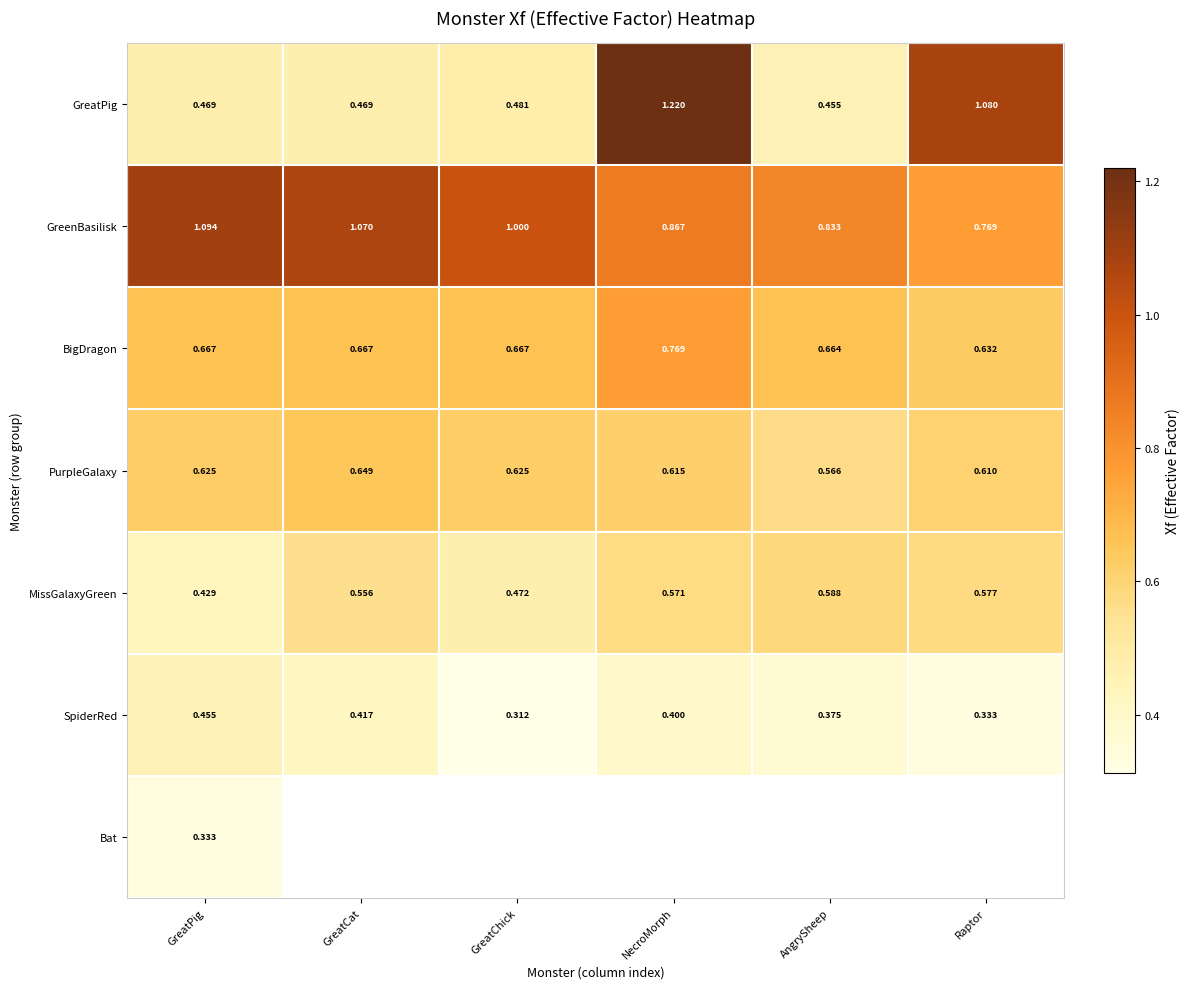

What is the spread (max minus min) of values at AngrySheep?

0.5